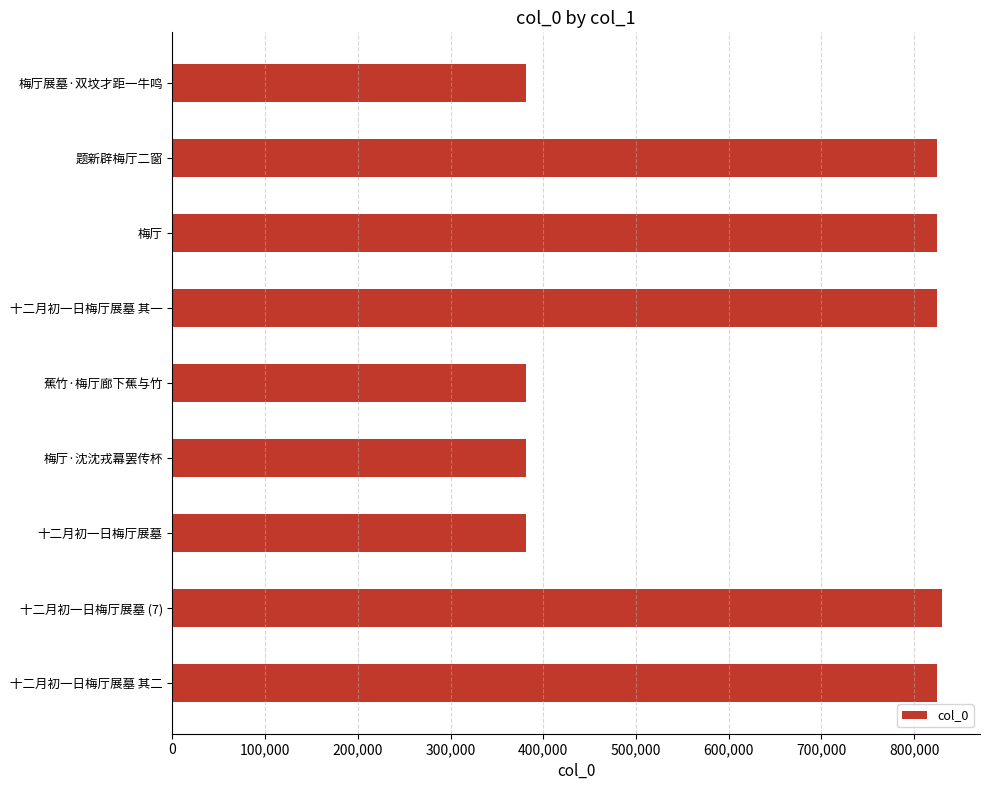

How many bars are there in total?

9